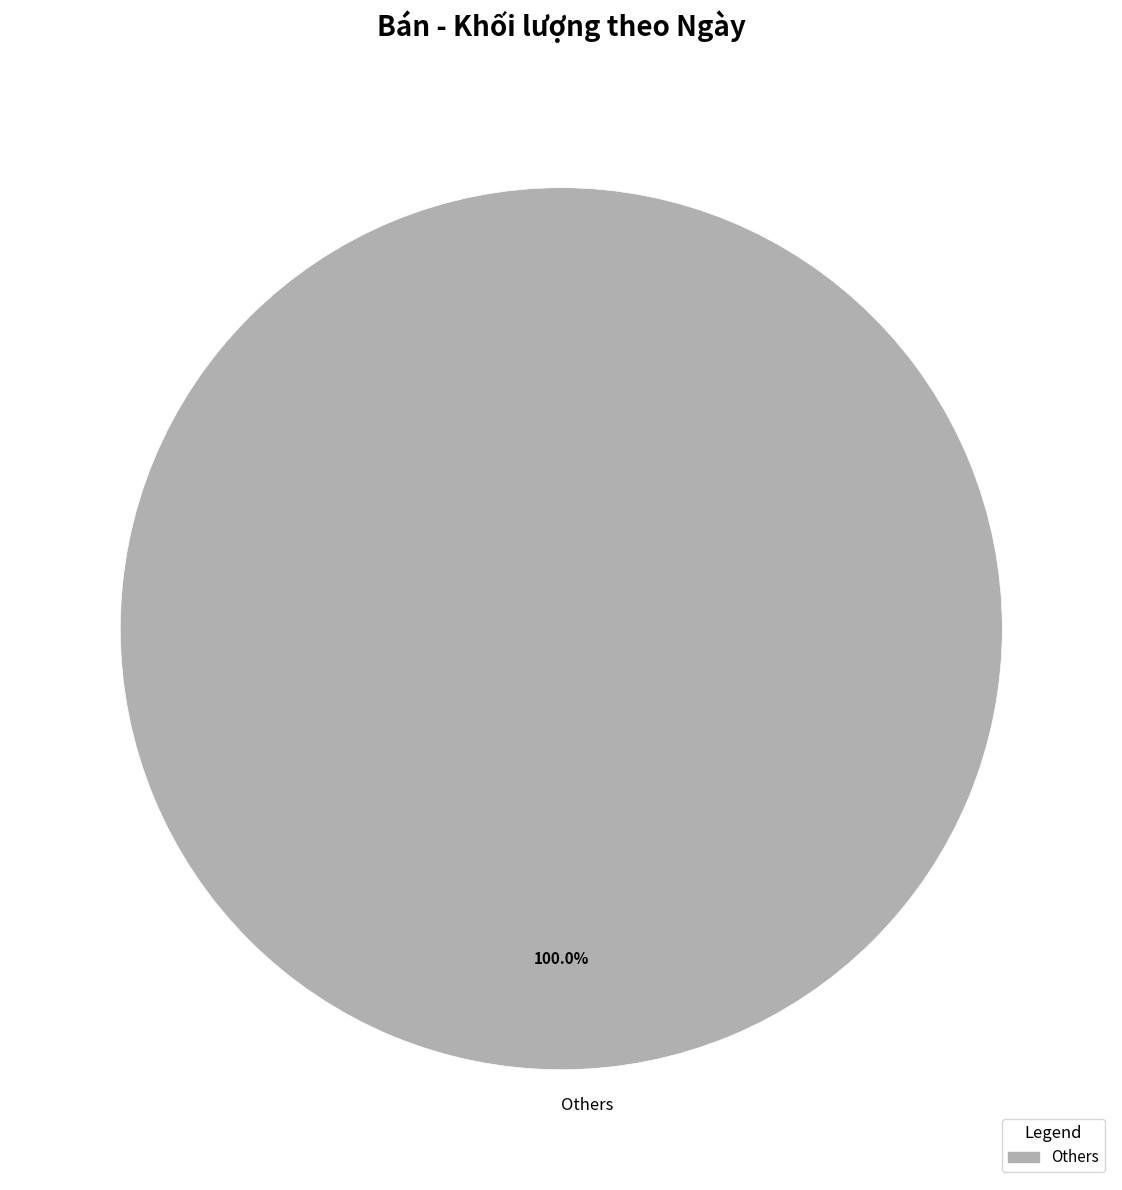

Is there a majority slice in this chart?

Yes